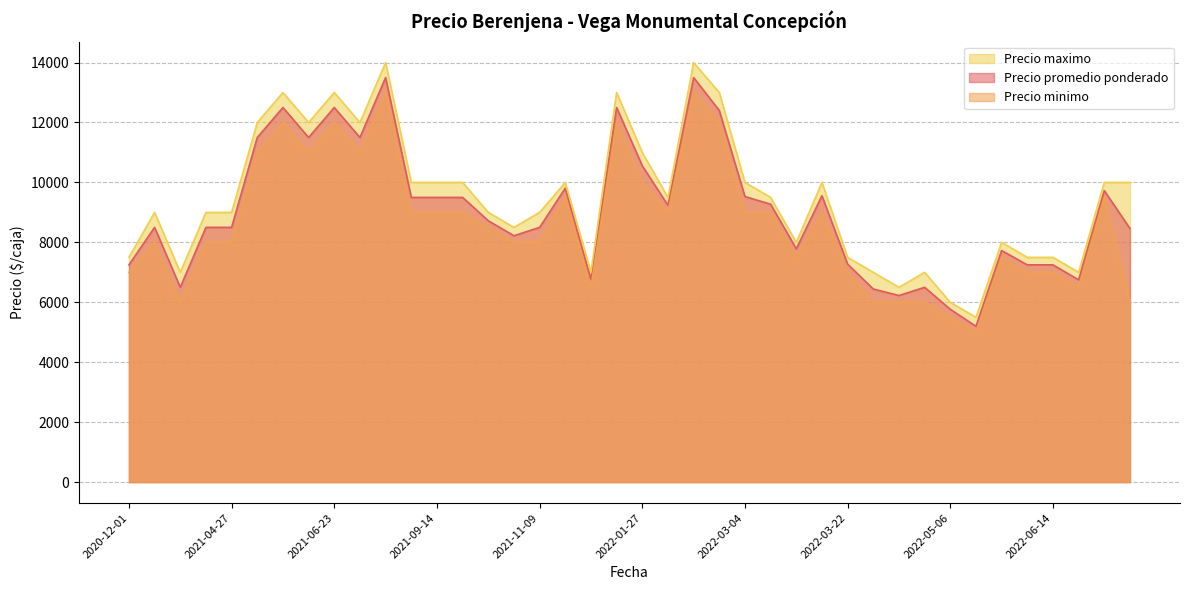

What is the total value across all series at 2022-06-14?

21750